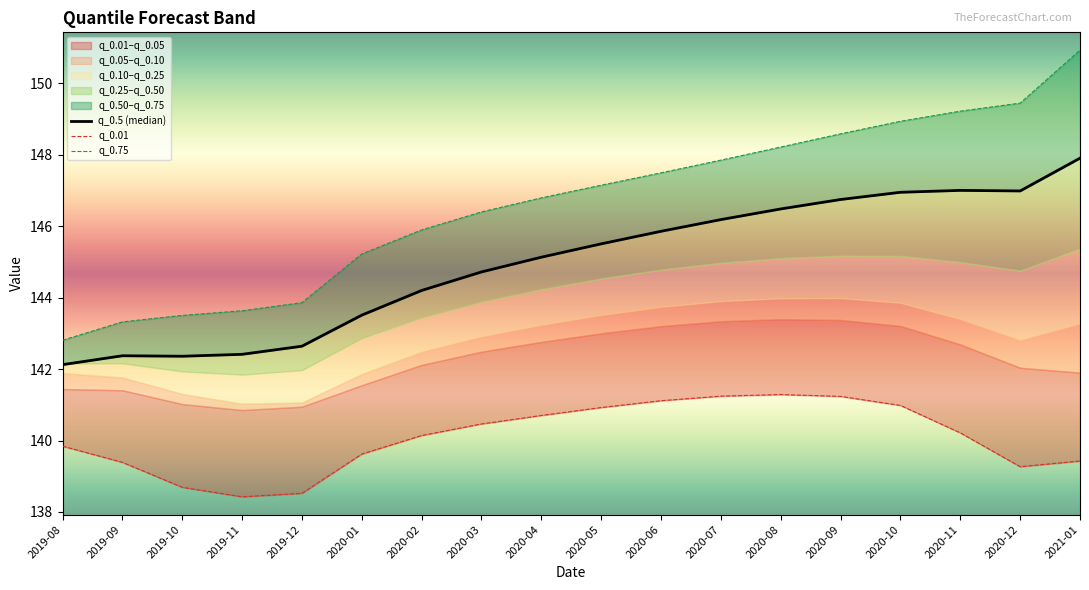

True or false: q_0.5 (median) and q_0.75 intersect in this chart.

False